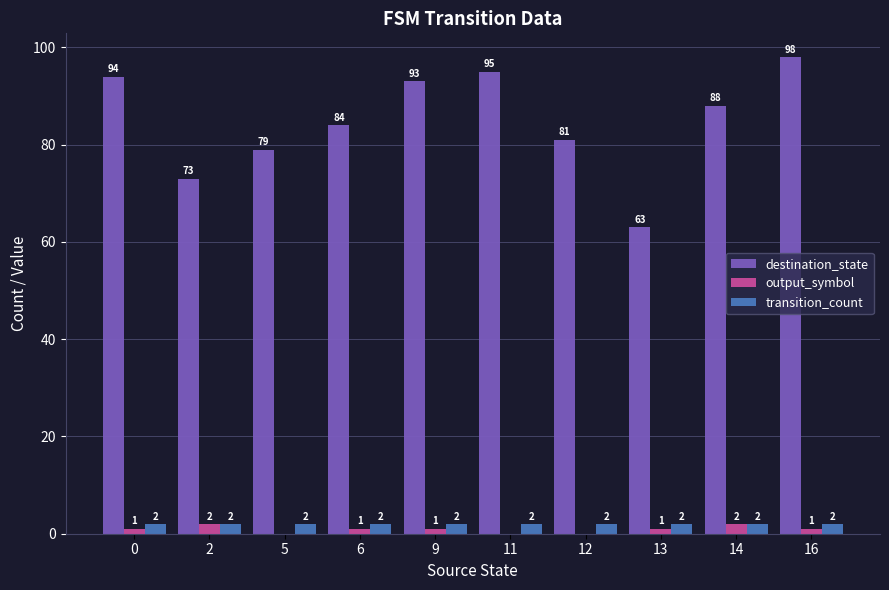

How many categories are shown in the chart?

10